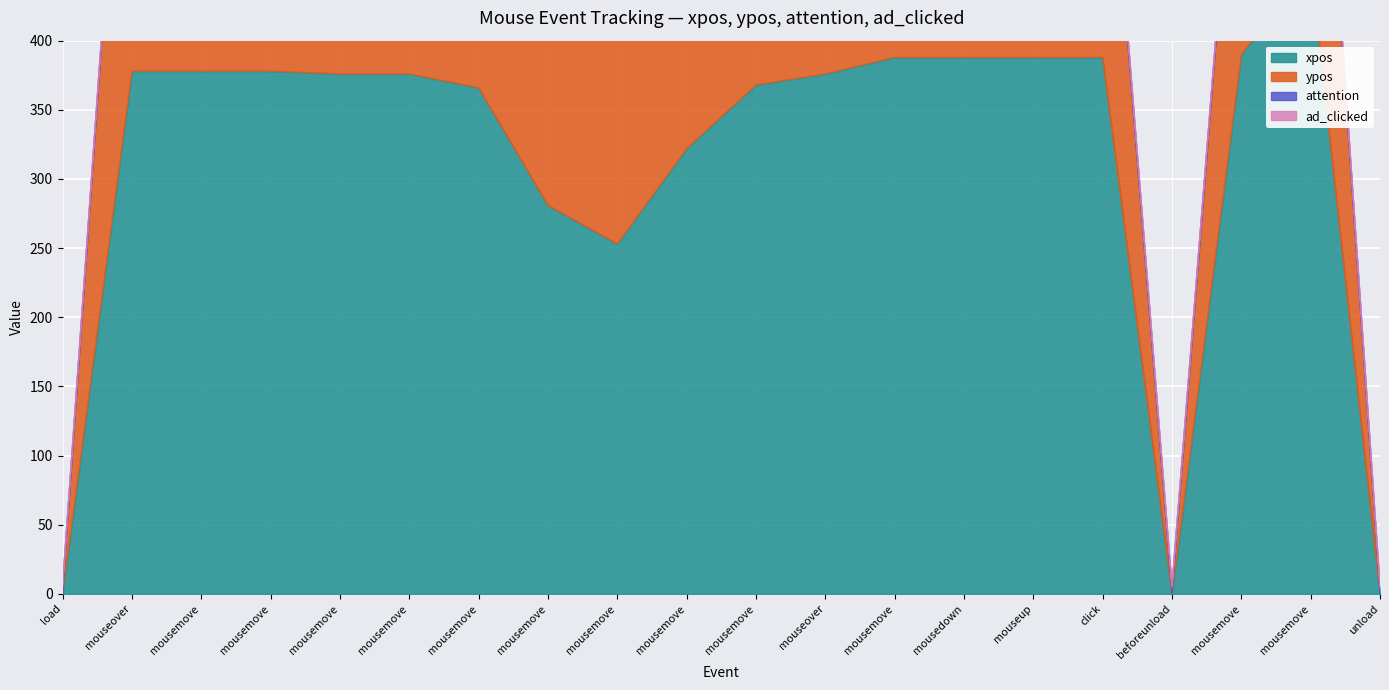

What is the average value of the ad_clicked series?

1